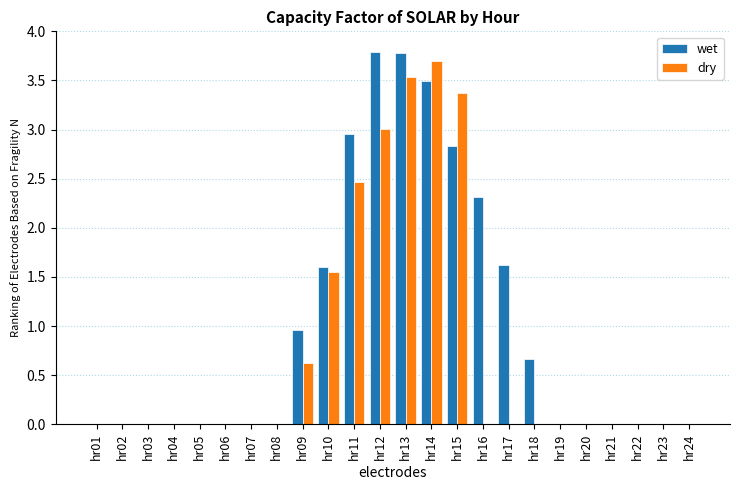

What is the sum of all wet values?

24.0